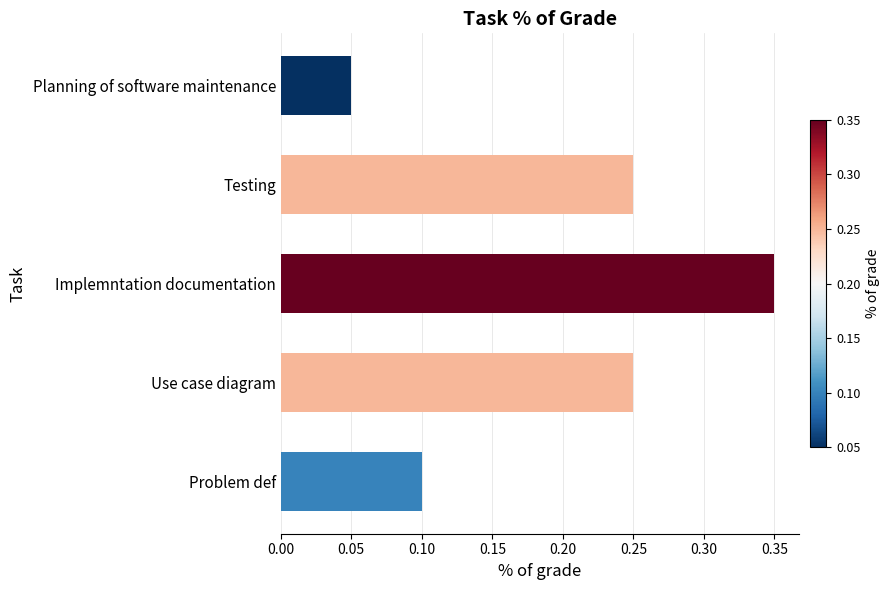

What is the sum of all values?

1.0